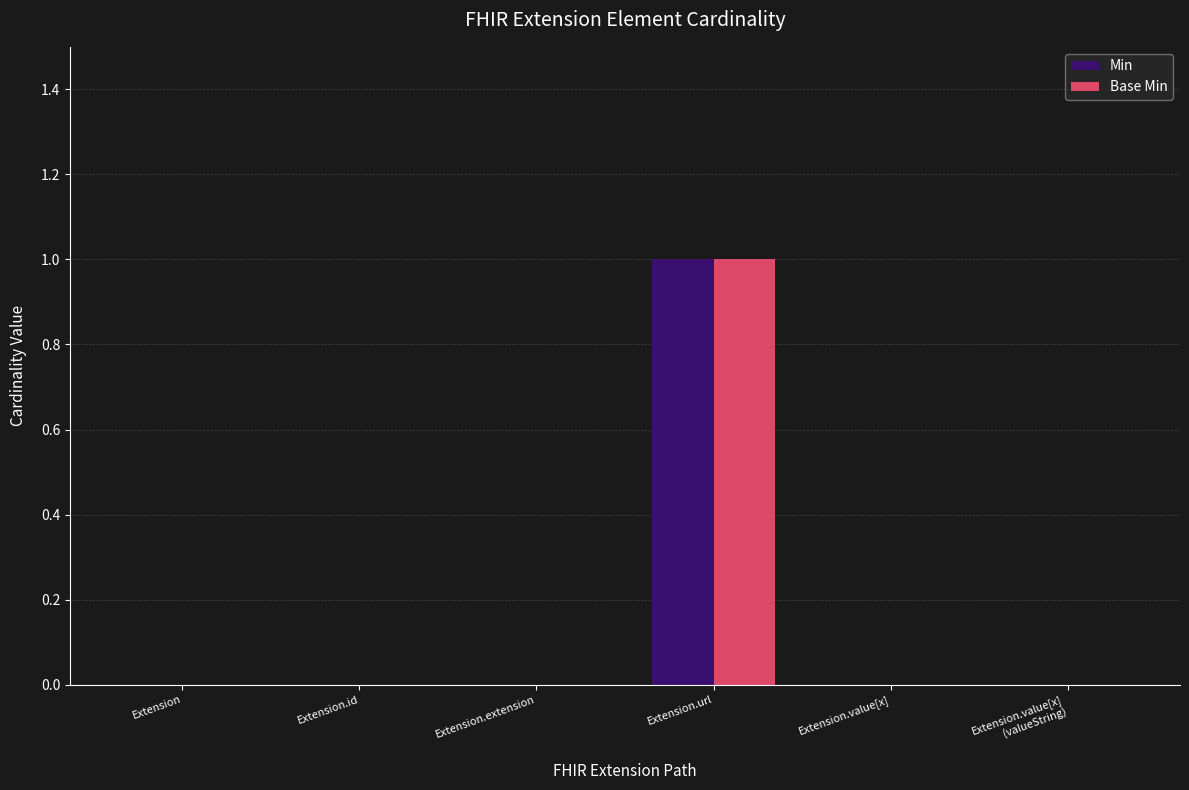

Which category has the highest value across all series?

Extension.url